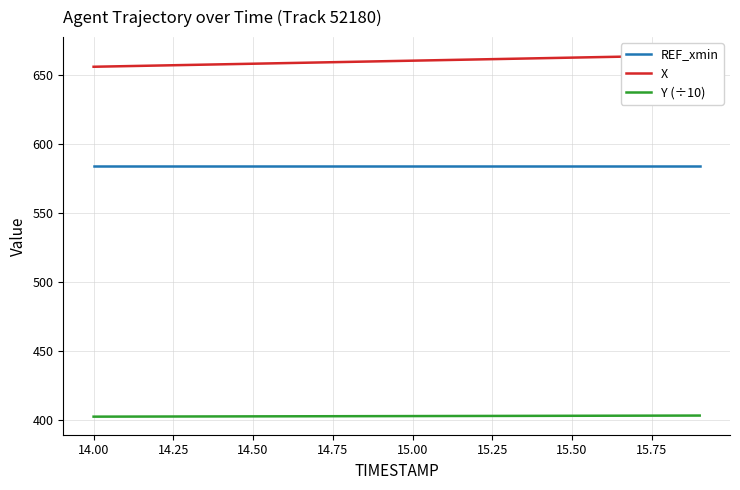

How many lines are shown in the chart?

3